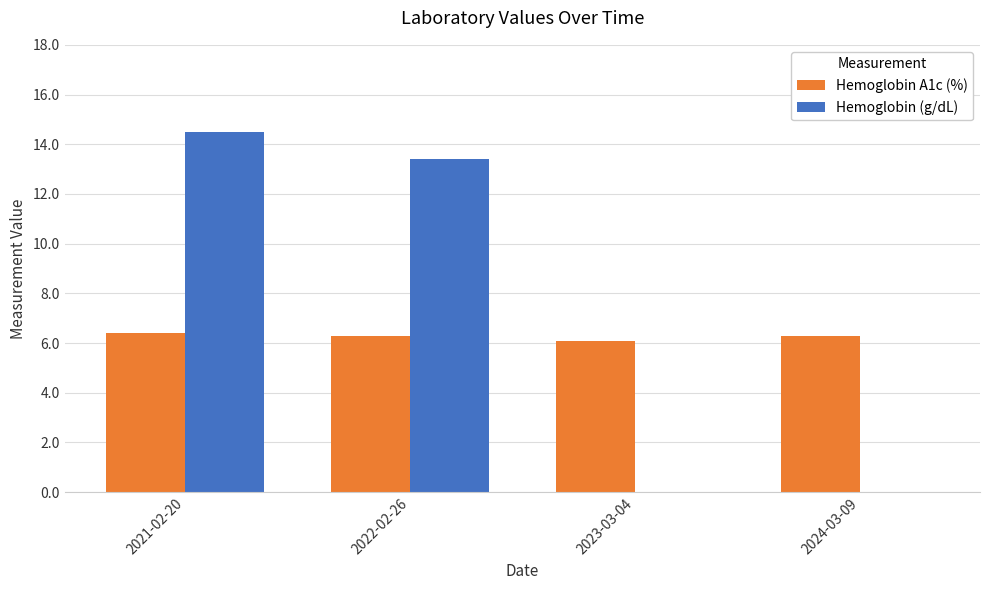

What is the sum of the Hemoglobin A1c (%) values at 2022-02-26 and 2023-03-04?

12.4